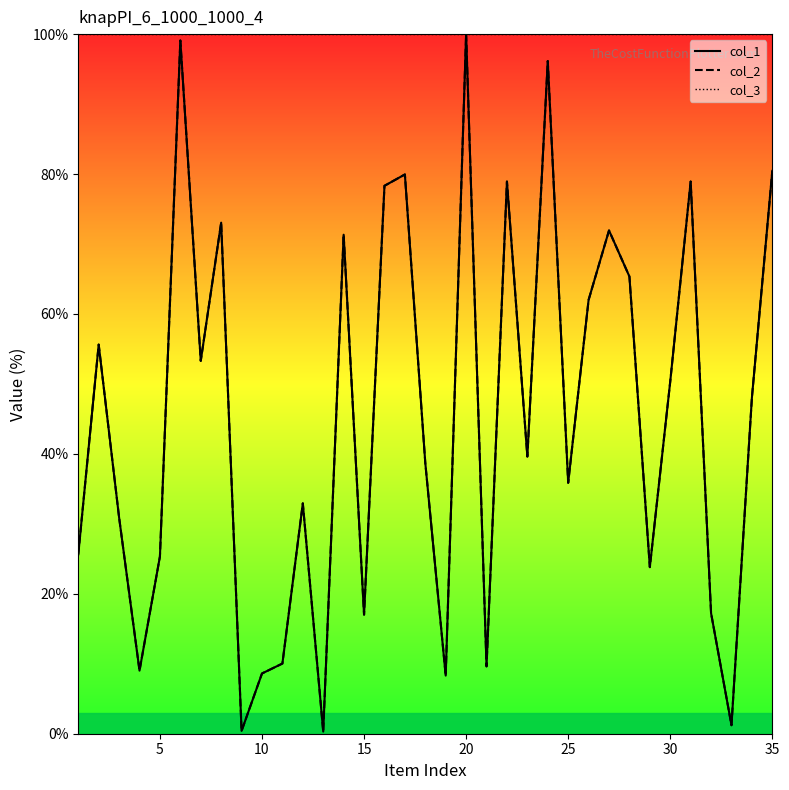

Does the chart display data point markers on the line(s)?

No